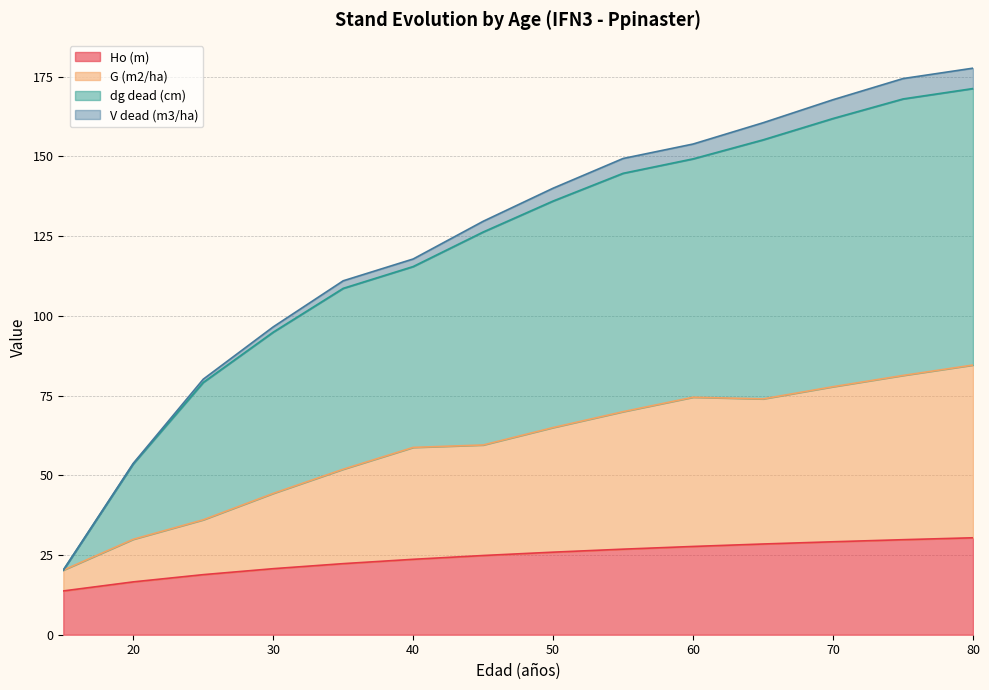

What is the lowest value of the Ho (m) series?

13.7